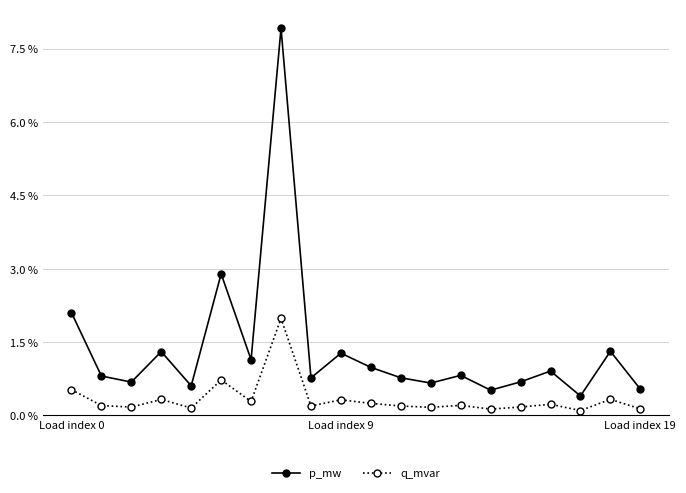

Does the chart have visible grid lines?

Yes